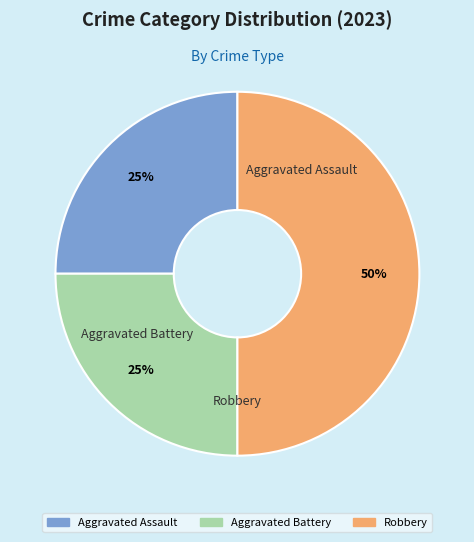

Which has a higher value, Robbery or Aggravated Assault?

Robbery